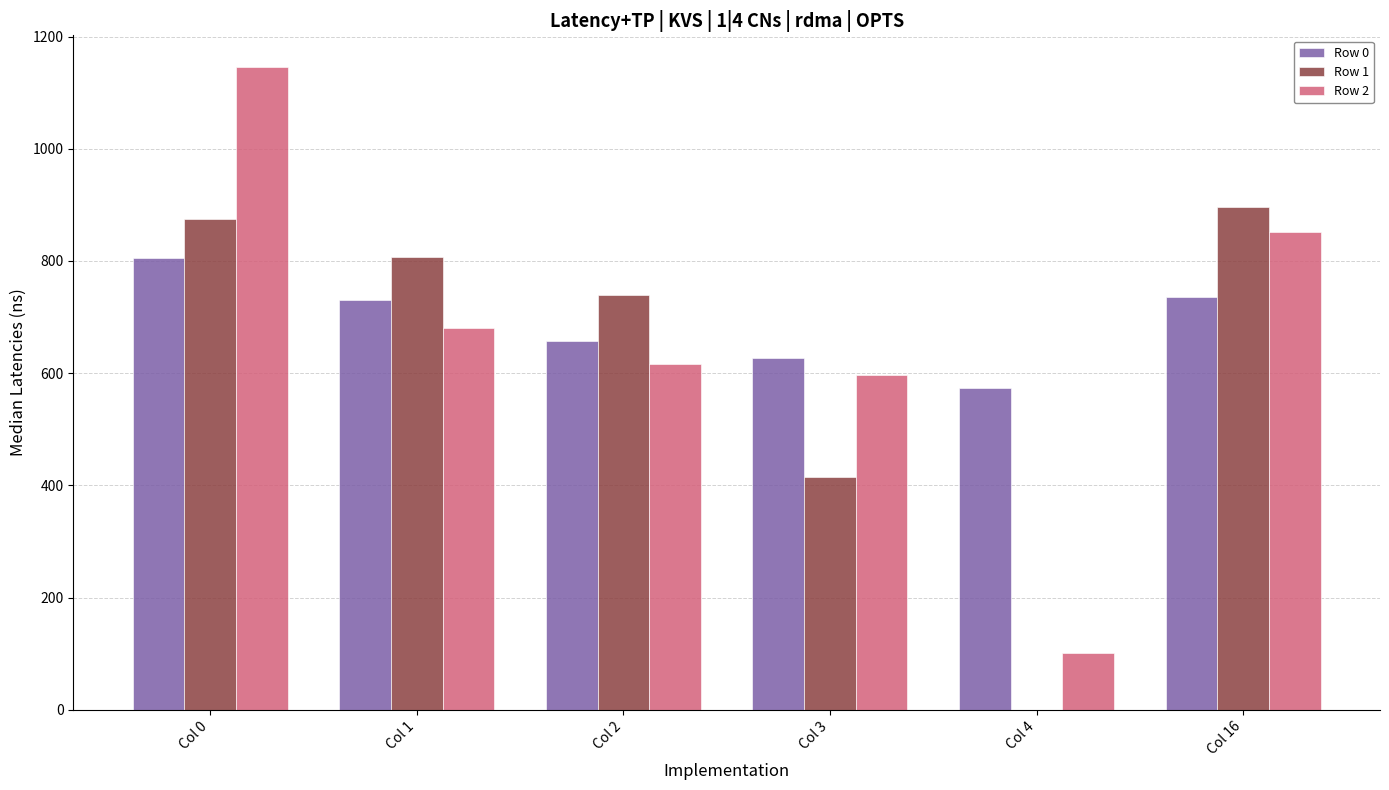

Reading left to right, list all the values displayed in this chart.

Row 0: Col 0=805.9	Col 1=731.0	Col 2=656.8	Col 3=626.5	Col 4=573.0	Col 16=736.0
Row 1: Col 0=875.1	Col 1=807.1	Col 2=739.9	Col 3=414.6	Col 4=0.0	Col 16=896.2
Row 2: Col 0=1145.0	Col 1=681.1	Col 2=616.7	Col 3=597.5	Col 4=100.7	Col 16=852.2